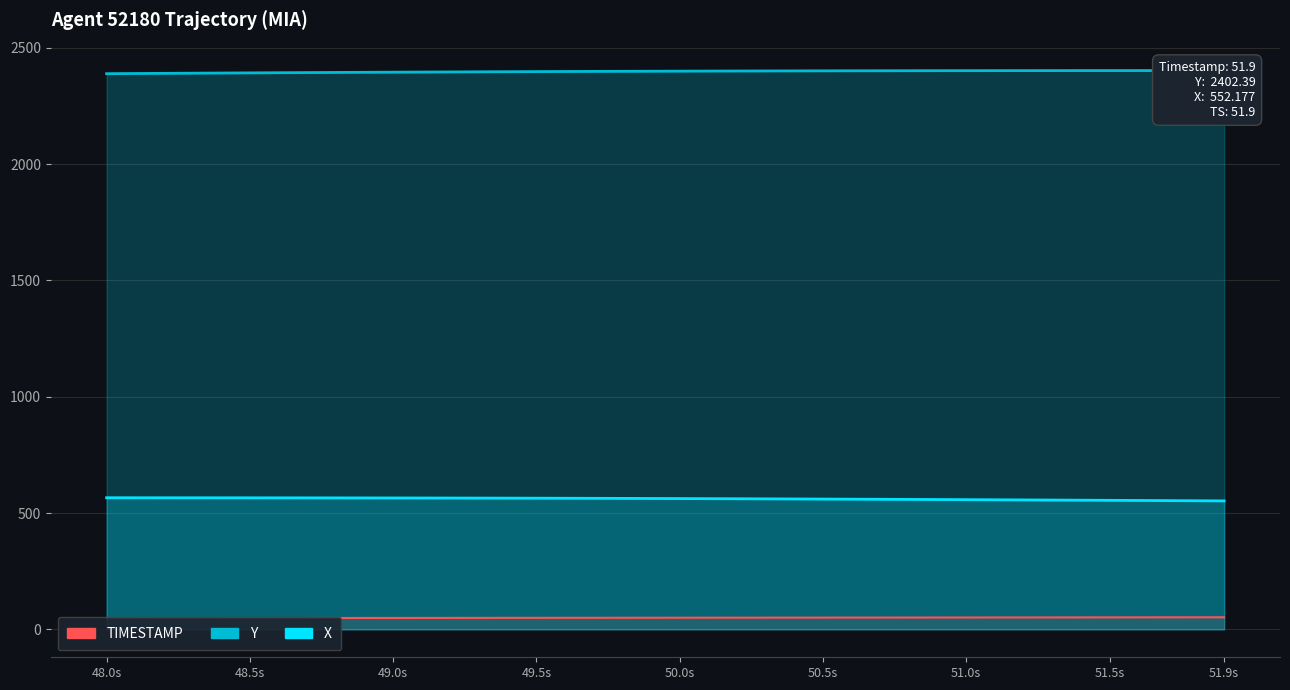

Does the chart have visible grid lines?

Yes